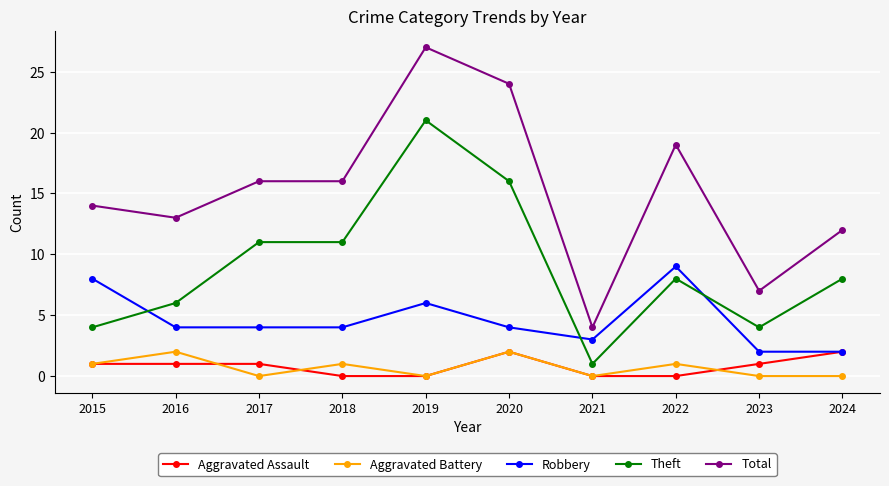

What is the maximum value shown in the chart?

27